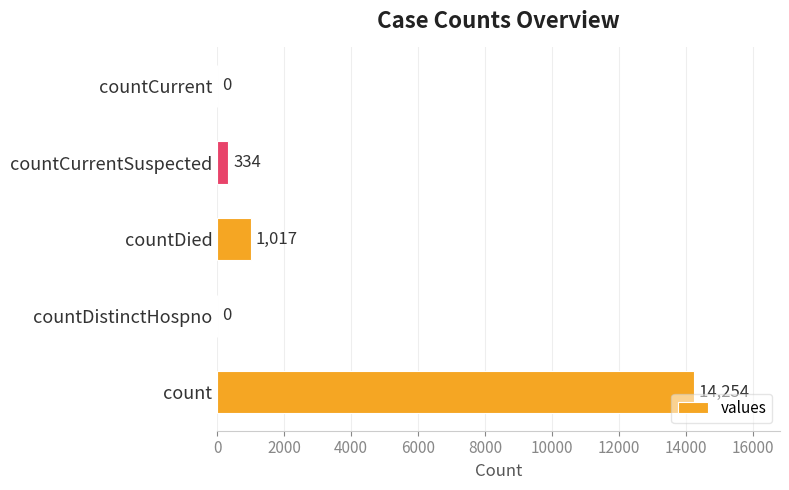

Are the bars horizontal?

Yes